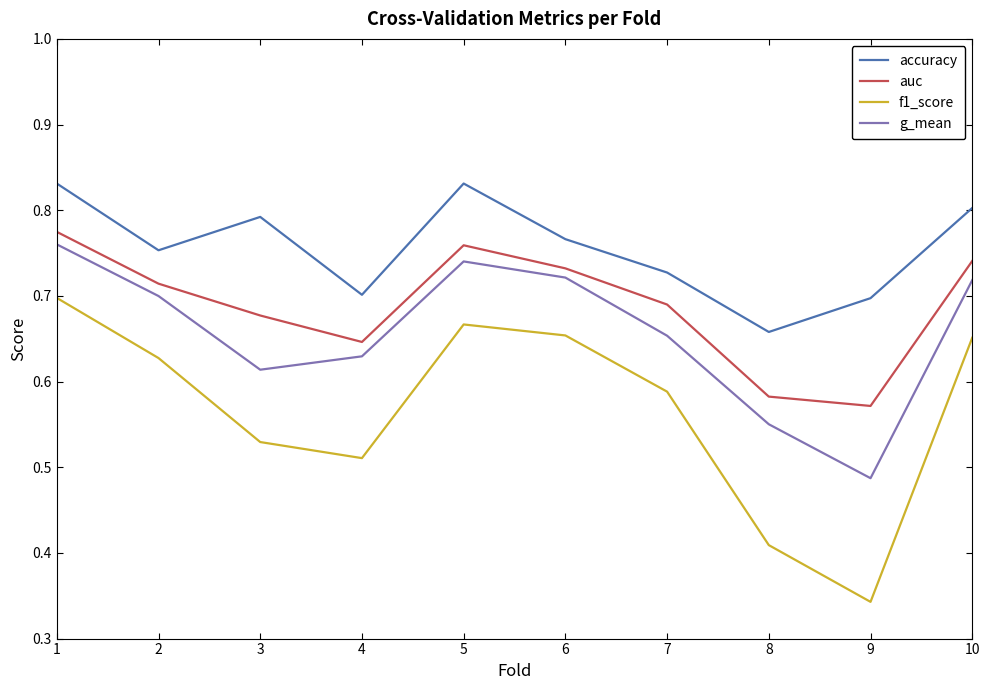

True or false: f1_score and auc intersect in this chart.

False